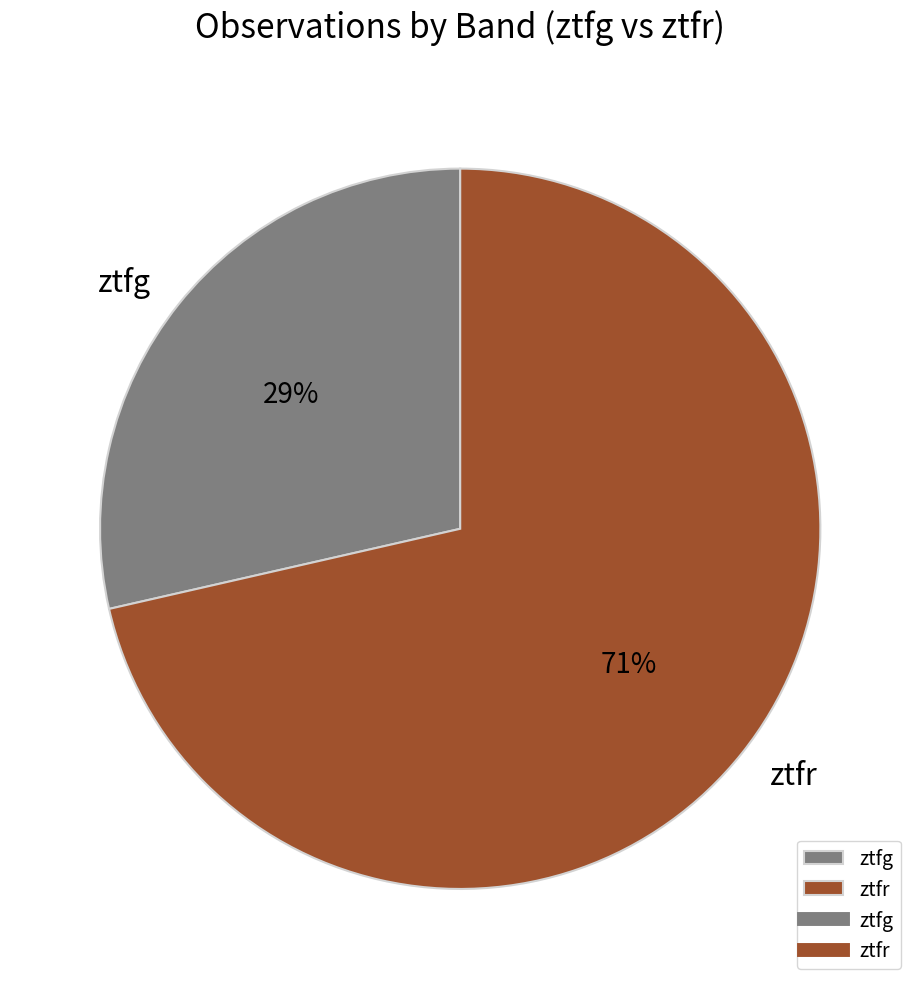

What is the ratio of the value at ztfg to the value at ztfr?

0.4